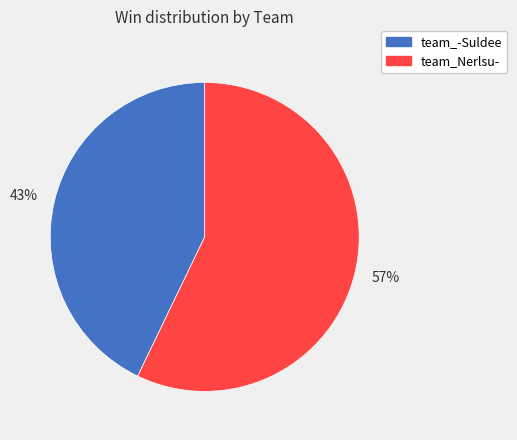

Which slice represents more than half of the pie?

team_Nerlsu-